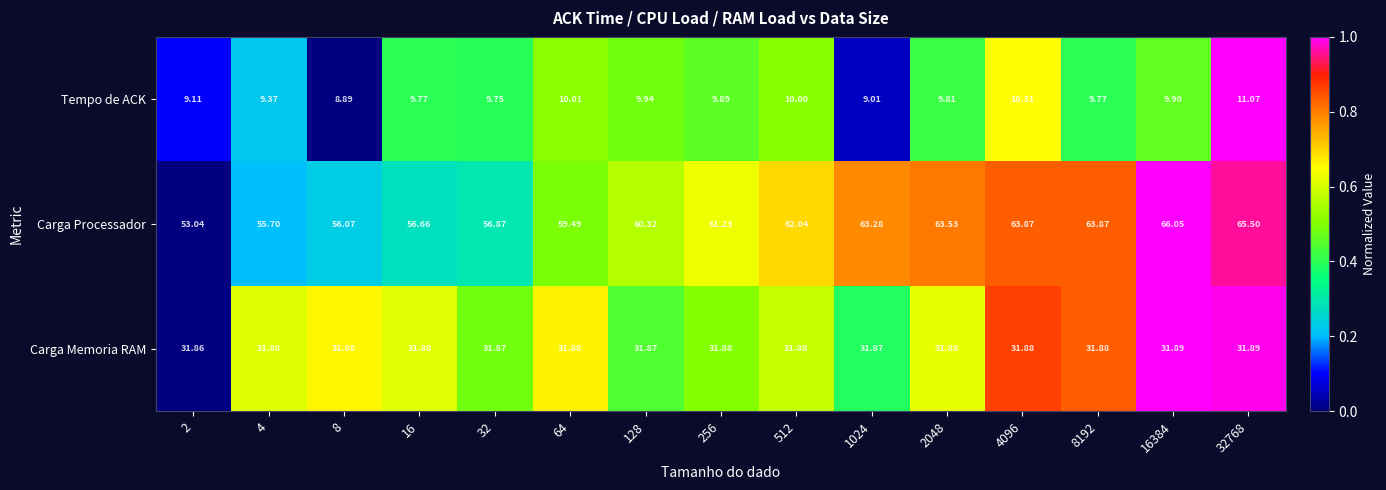

Rank the series by their maximum value, from highest to lowest.

Carga Processador, Carga Memoria RAM, Tempo de ACK